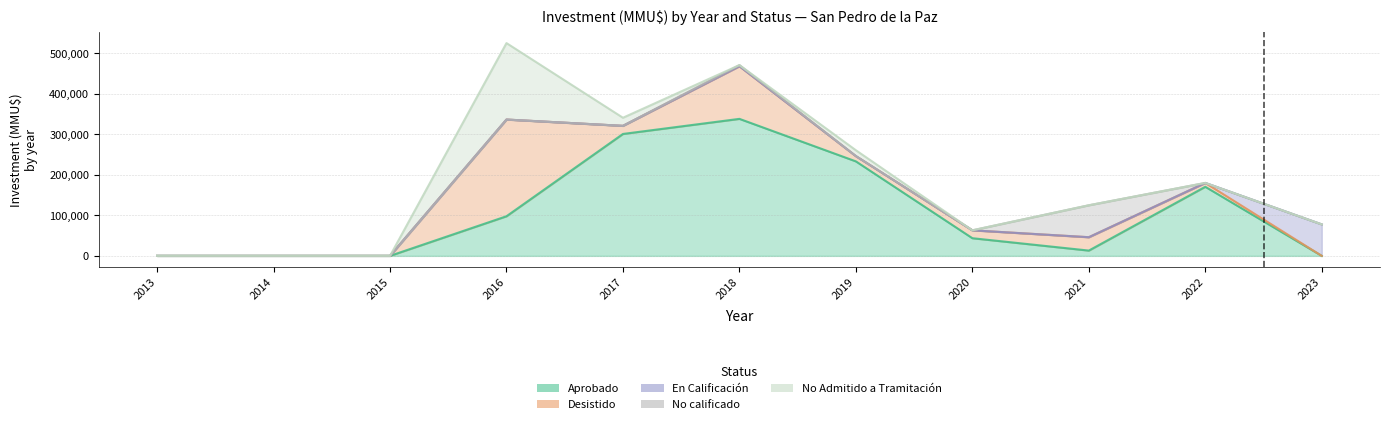

Rank the categories by En Calificación value from highest to lowest.

2023, 2013, 2014, 2015, 2016, 2017, 2018, 2019, 2020, 2021, 2022